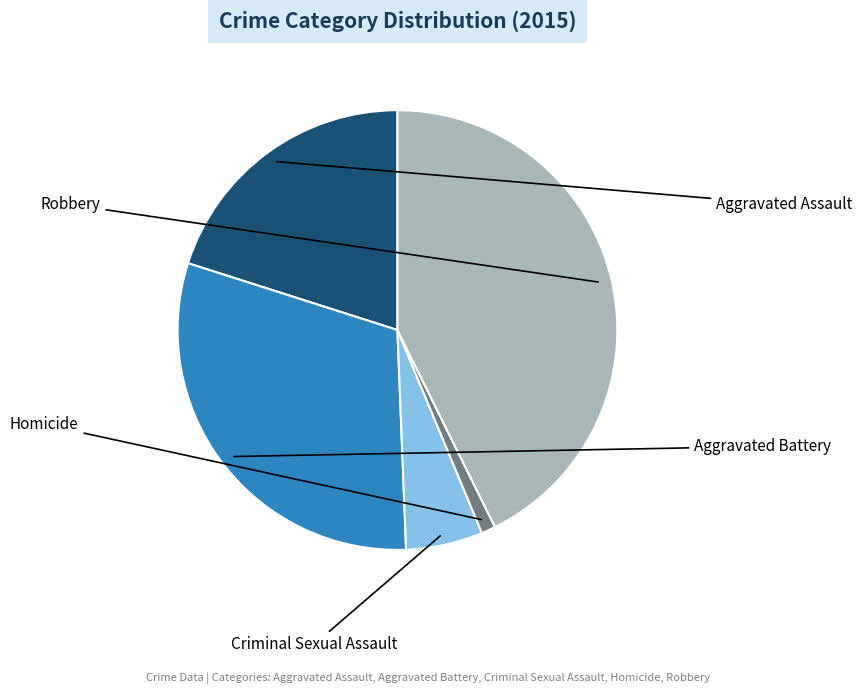

Is there any slice that represents more than half of the pie?

No